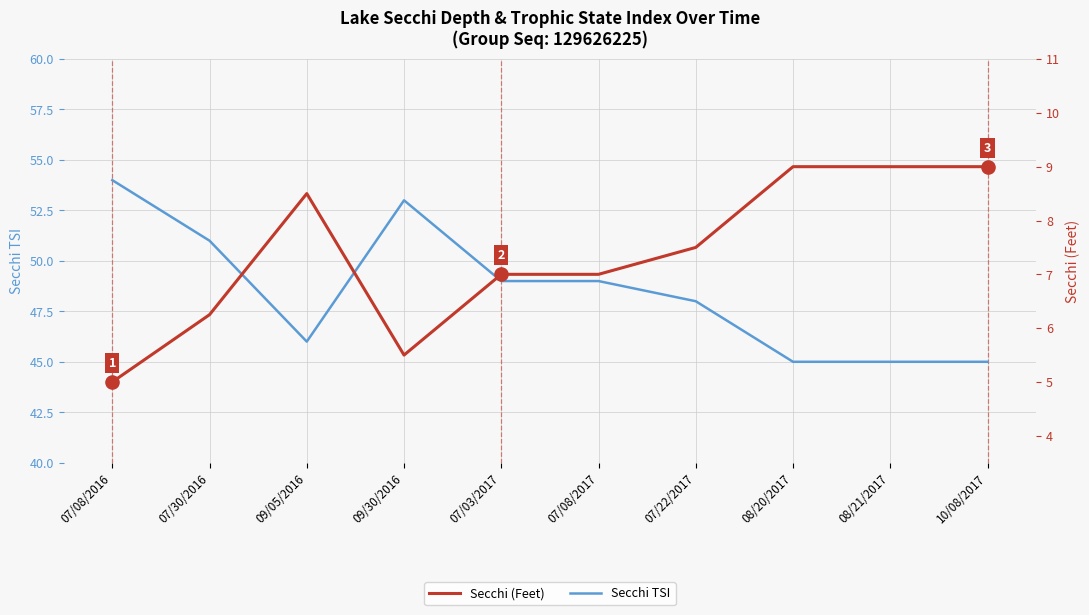

What are all the series names shown in the legend?

Secchi TSI, Secchi (Feet)